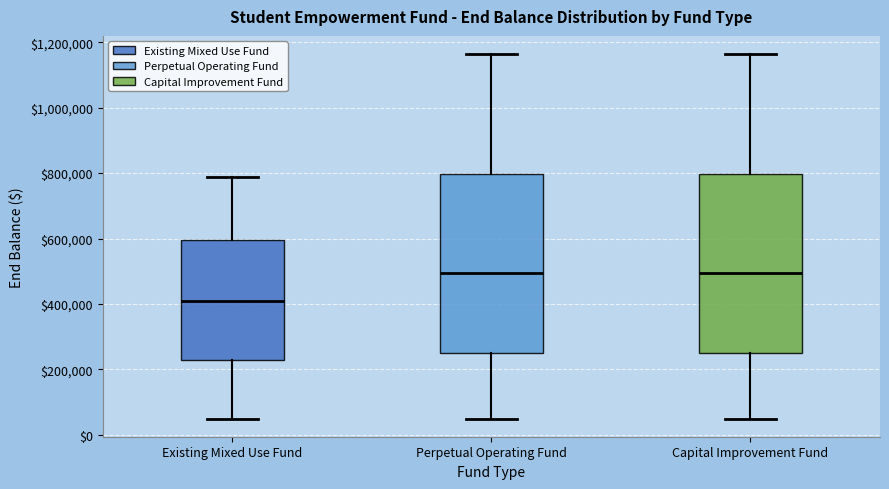

Reading left to right, transcribe this box plot: for each box, give where its median line is, the range the box spans, and where its two whiskers end, as read against the y-axis. The values are not printed on the chart, so give them approximately, as read against the axis.

Existing Mixed Use Fund: median 400000, box 220000 to 600000, whiskers 60000 to 780000
Perpetual Operating Fund: median 500000, box 260000 to 800000, whiskers 60000 to 1160000
Capital Improvement Fund: median 500000, box 260000 to 800000, whiskers 60000 to 1160000